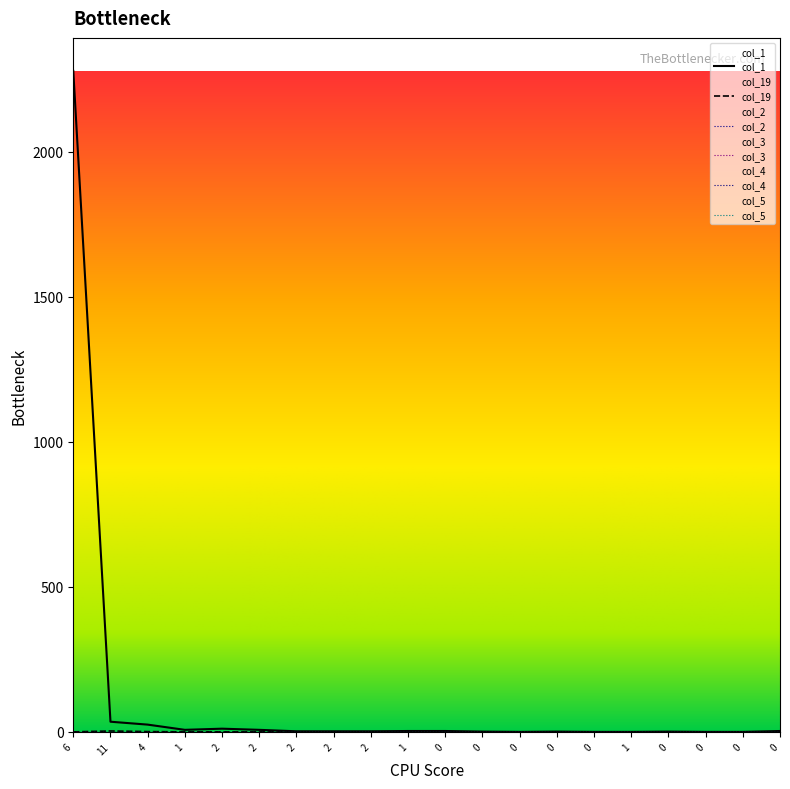

List the series in order of their peak value, highest first.

col_1, col_19, col_2, col_3, col_4, col_5